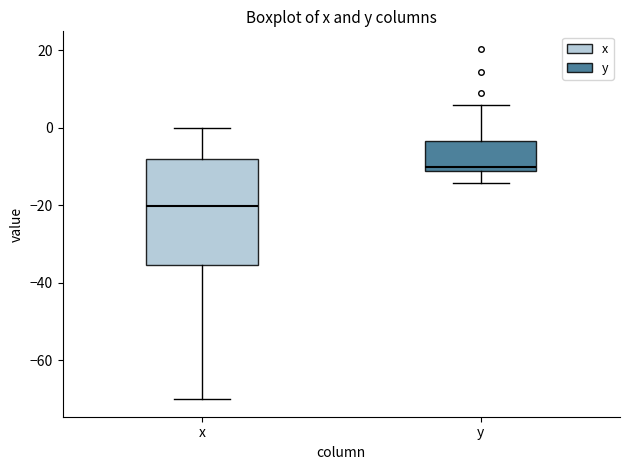

Where is the lower edge of the box for y on the y-axis? The values are not printed on the chart, so give them approximately, as read against the axis.

-12